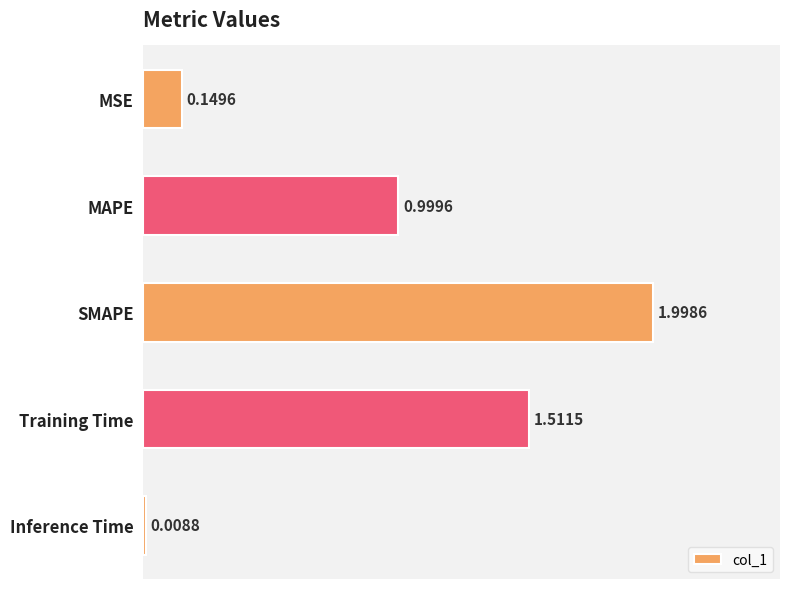

How many categories are shown in the chart?

5